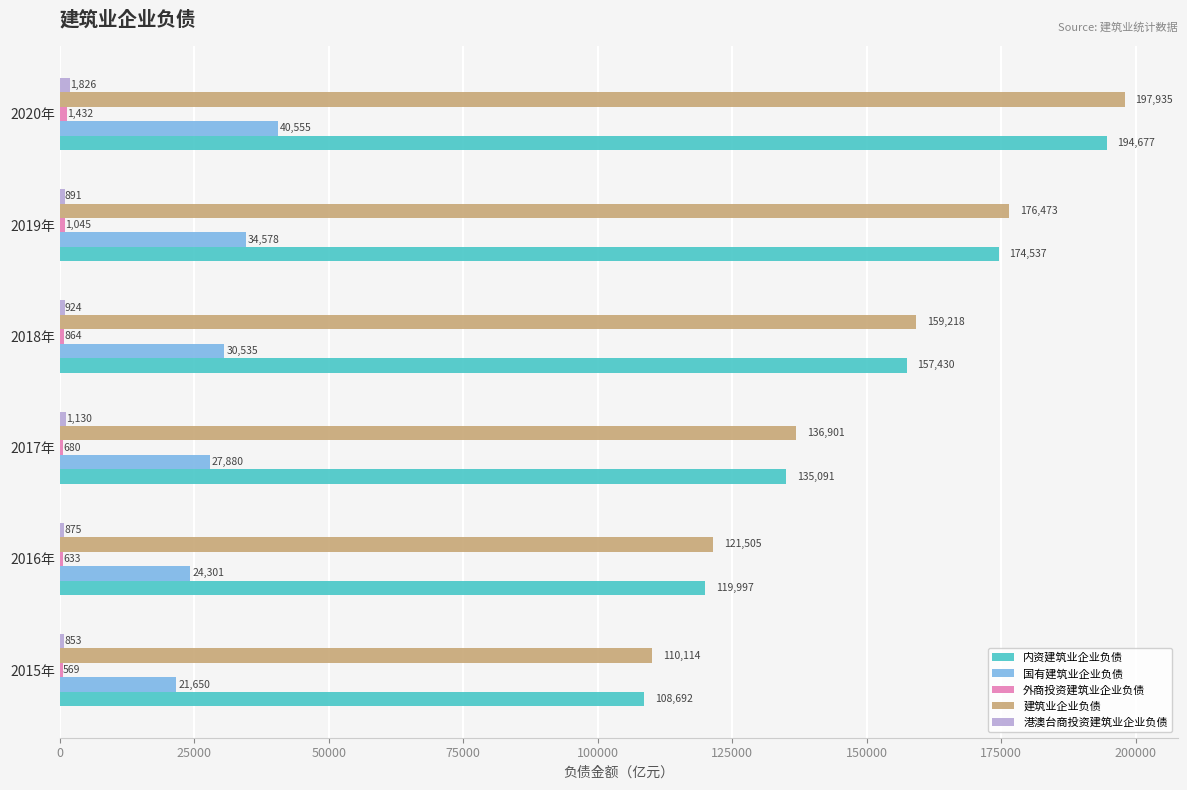

True or false: 建筑业企业负债 has a value of 99827.0 at 2020年.

False